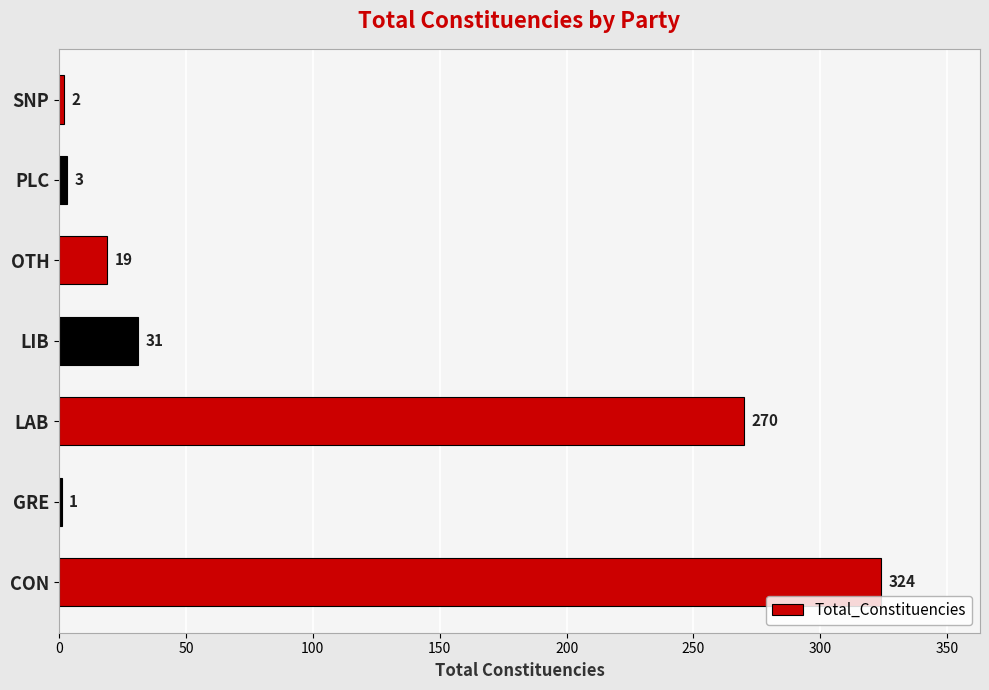

What is the greatest value displayed?

324